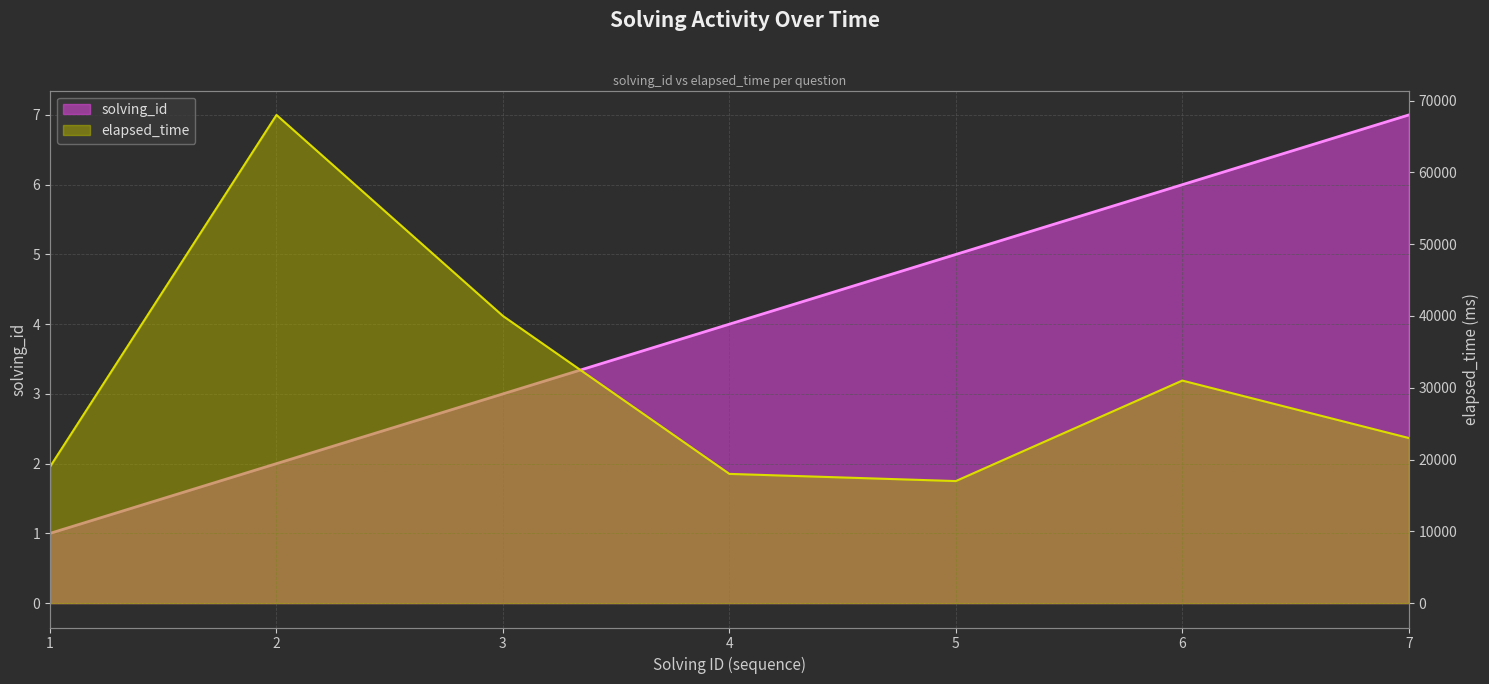

Which series has the largest range (max minus min)?

elapsed_time